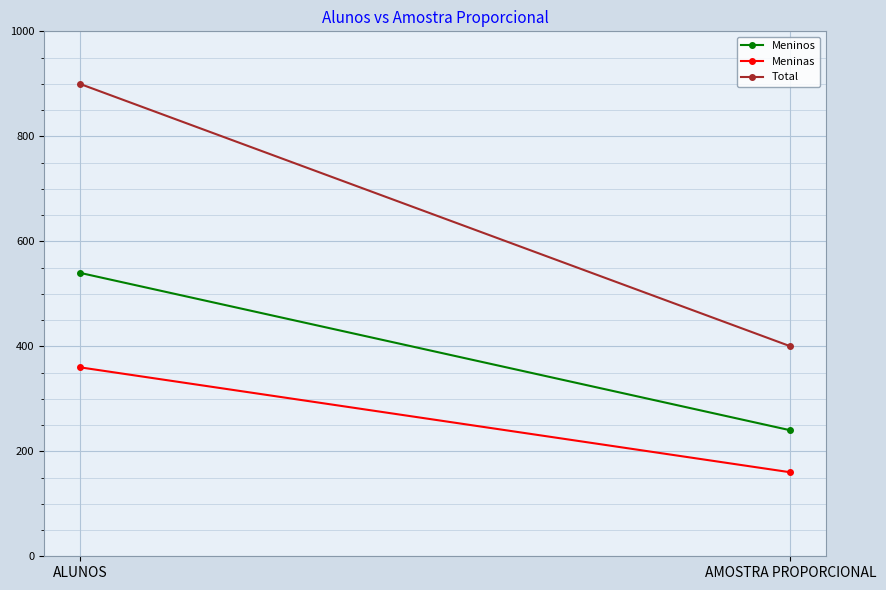

Is it true that Meninos equals 240 at AMOSTRA PROPORCIONAL?

True